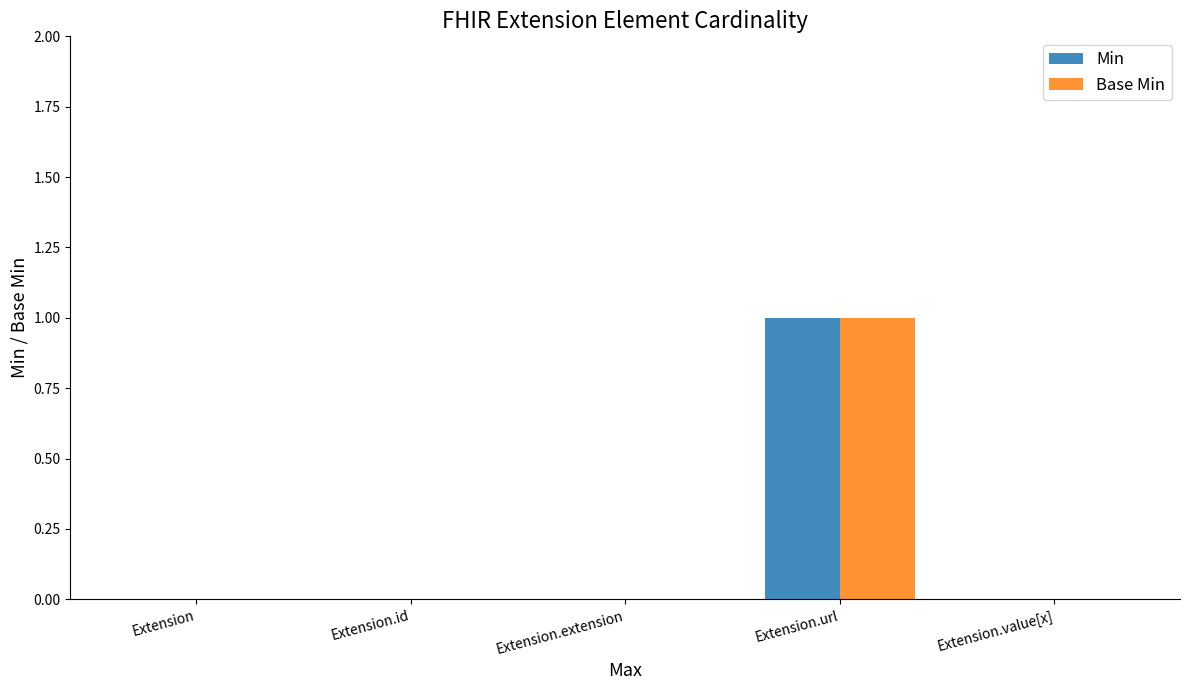

The Min series shows 0 at Extension.value[x]. True or false?

True